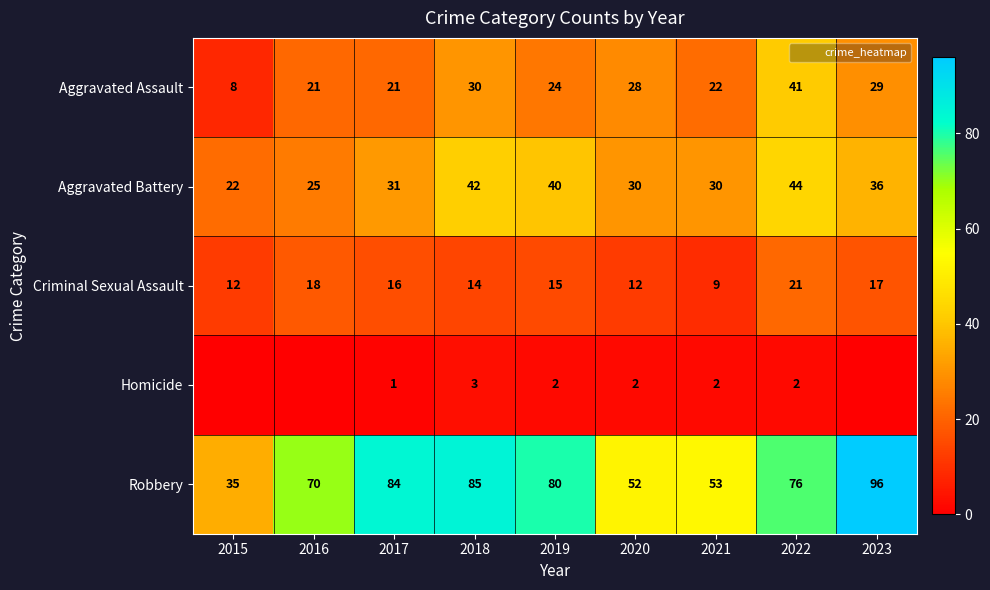

List the series in order of their peak value, highest first.

Robbery, Aggravated Battery, Aggravated Assault, Criminal Sexual Assault, Homicide